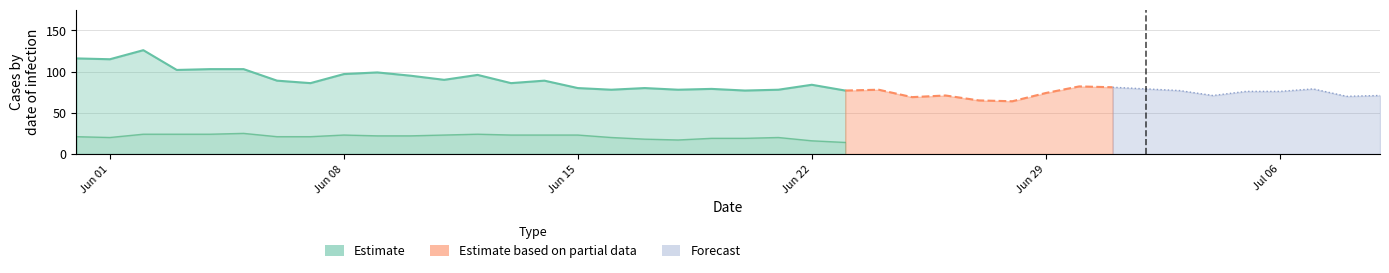

What is the lowest value of the Estimate series?

77